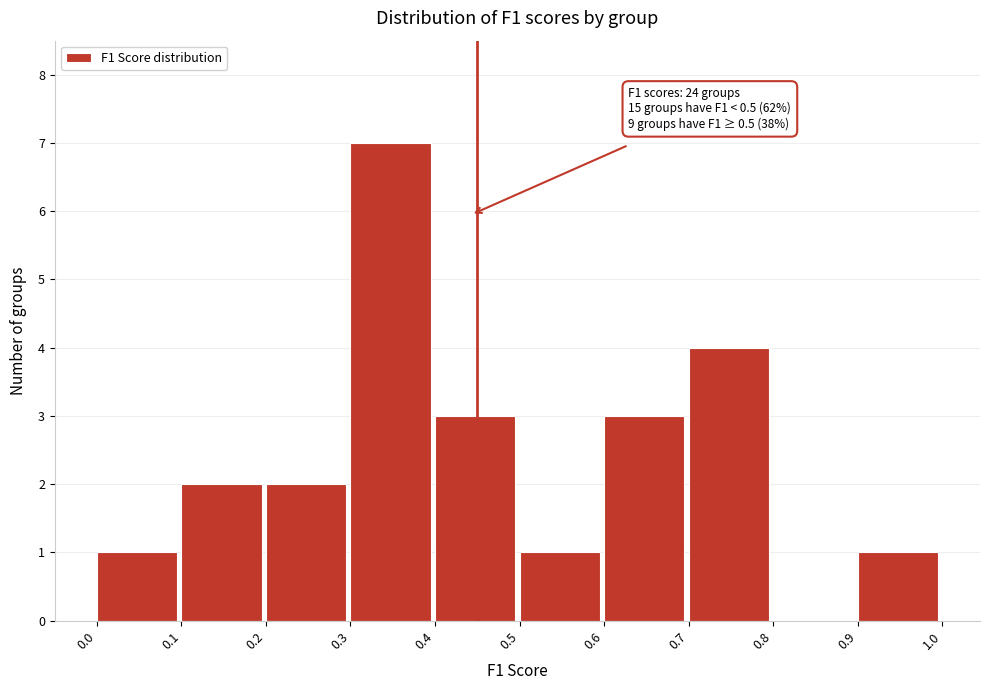

Which range on the x-axis has the tallest bar?

0.3 to 0.4